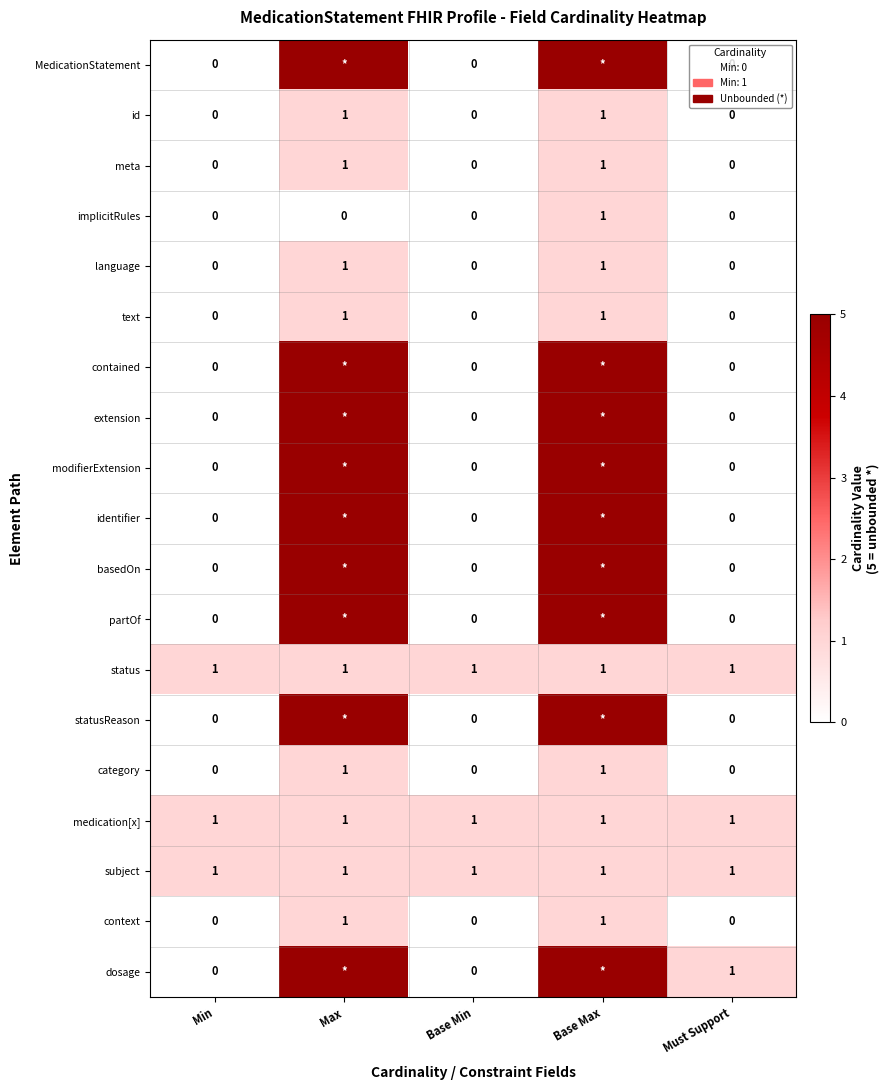

Is it true that category equals 0 at Must Support?

True